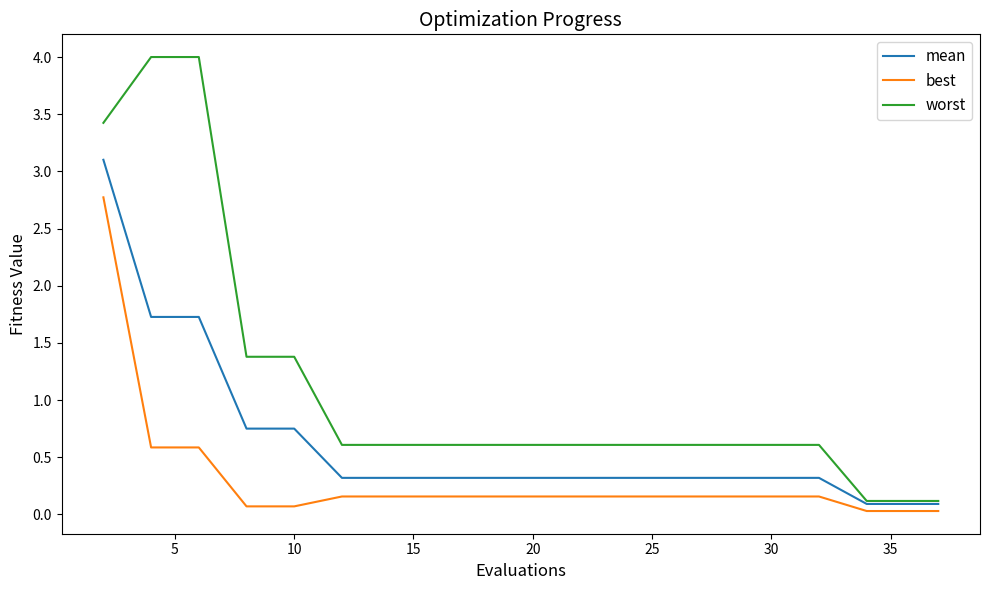

Which series has the largest total across all categories?

worst